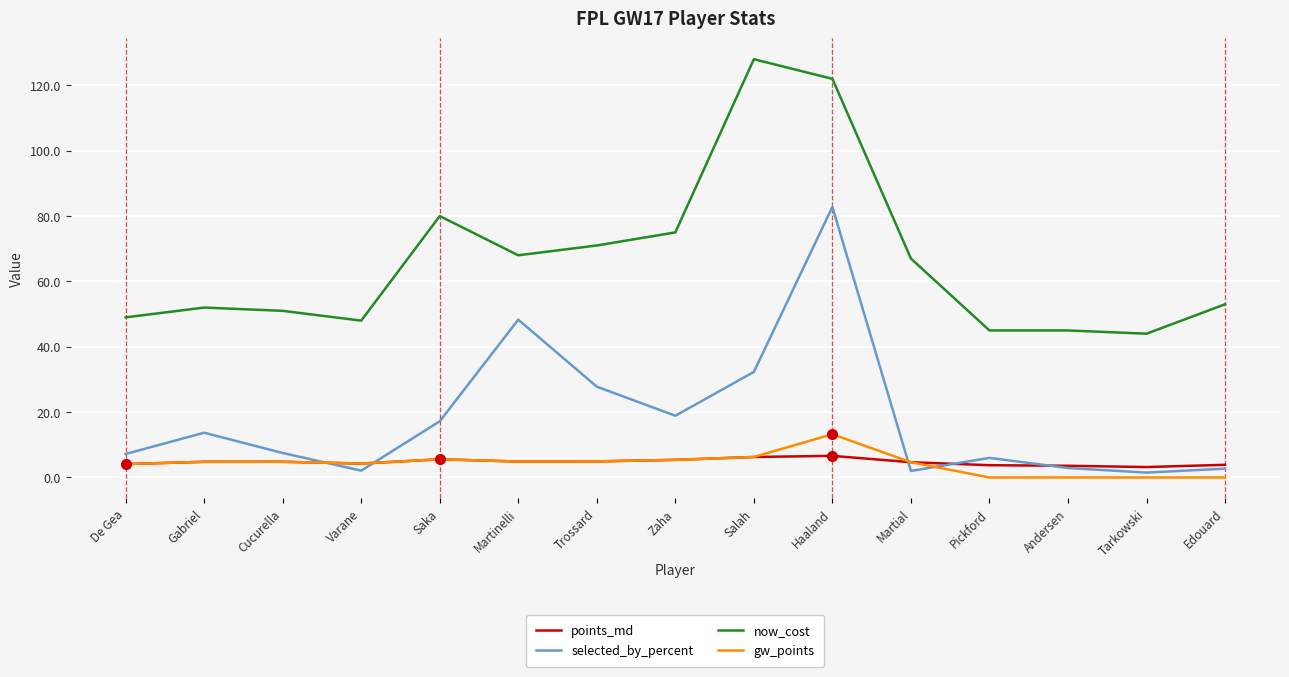

True or false: now_cost has a value of 51.0 at Cucurella.

True